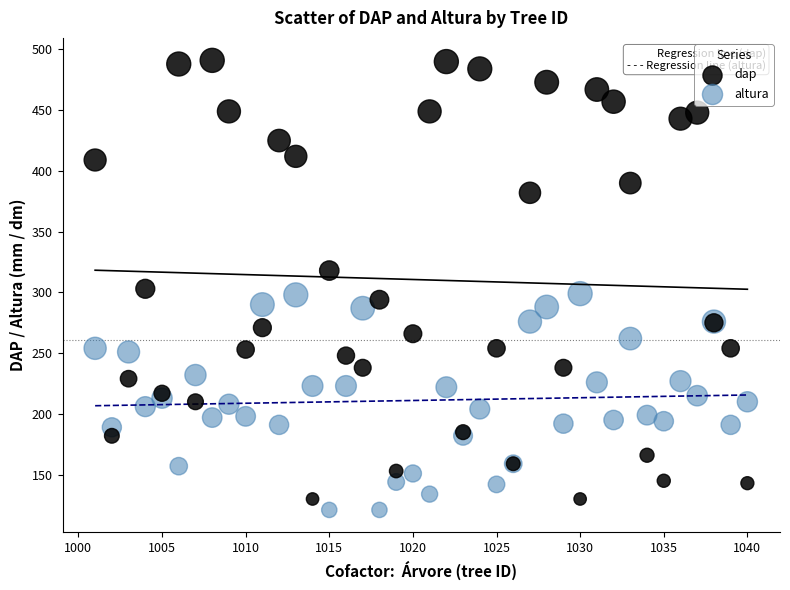

Which series reaches the maximum Y coordinate?

dap